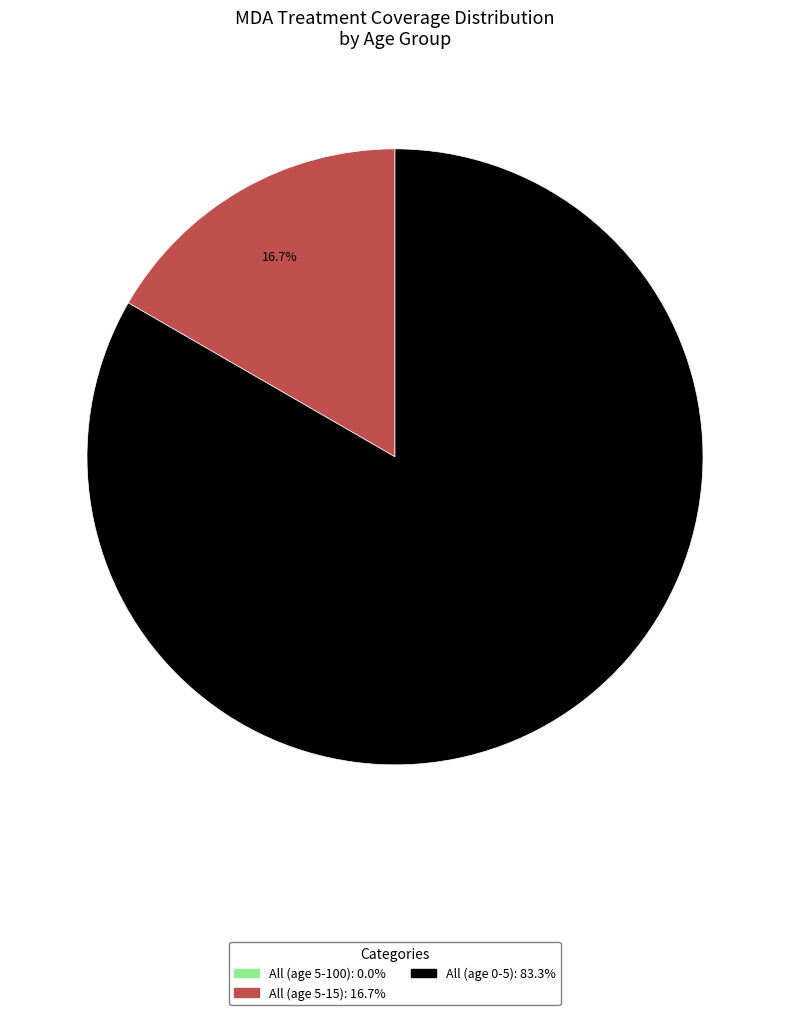

Is there a majority slice in this chart?

Yes